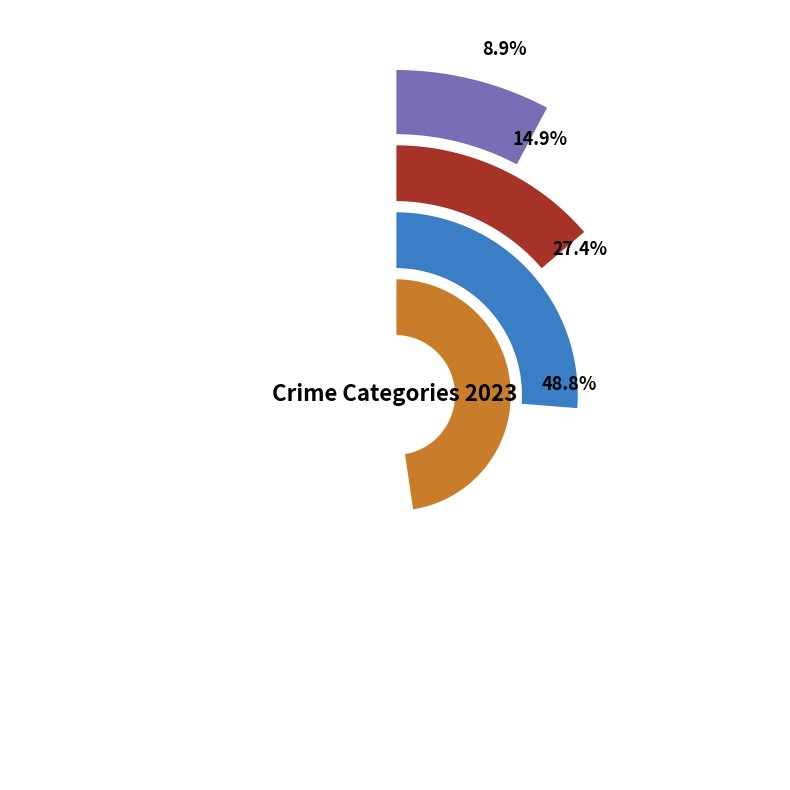

What is the largest slice in the pie chart?

Theft